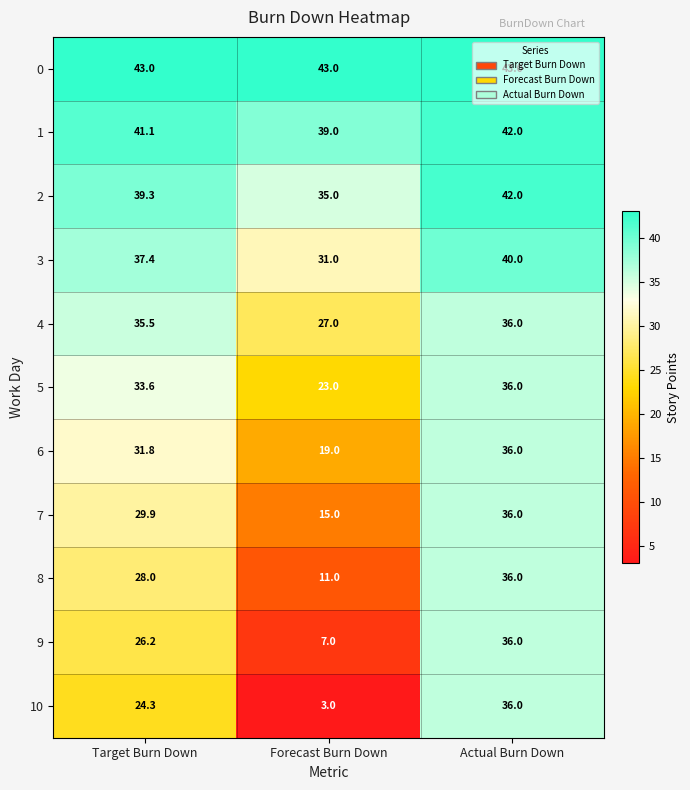

Which series has the largest total across all categories?

0